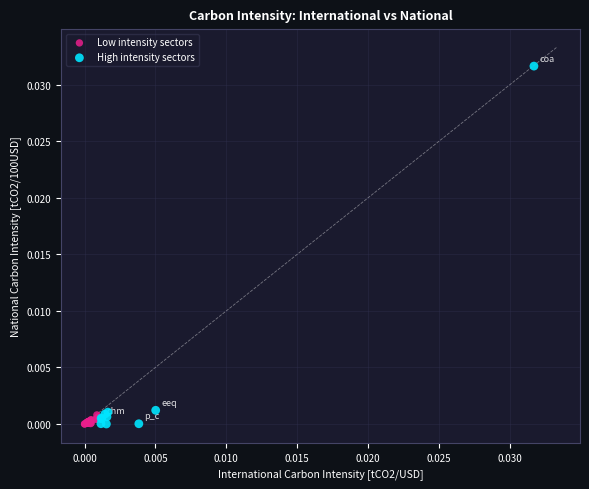

Which series has the largest Y range (max minus min)?

High intensity sectors